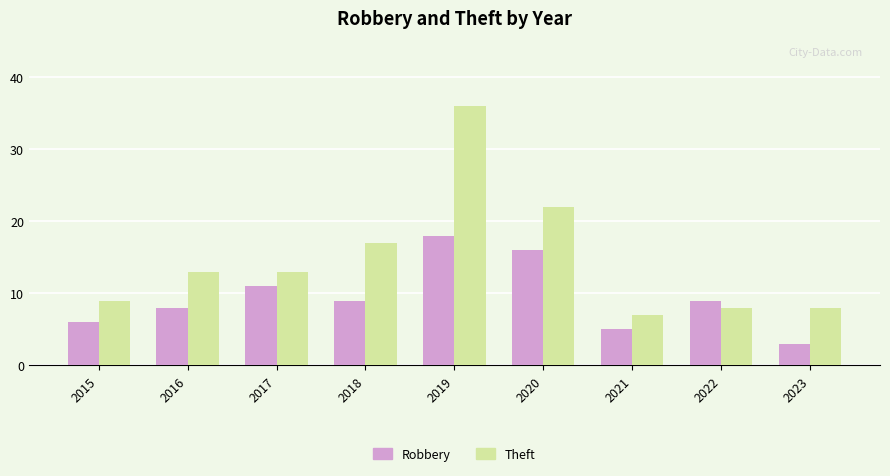

What is the maximum value for Theft?

36